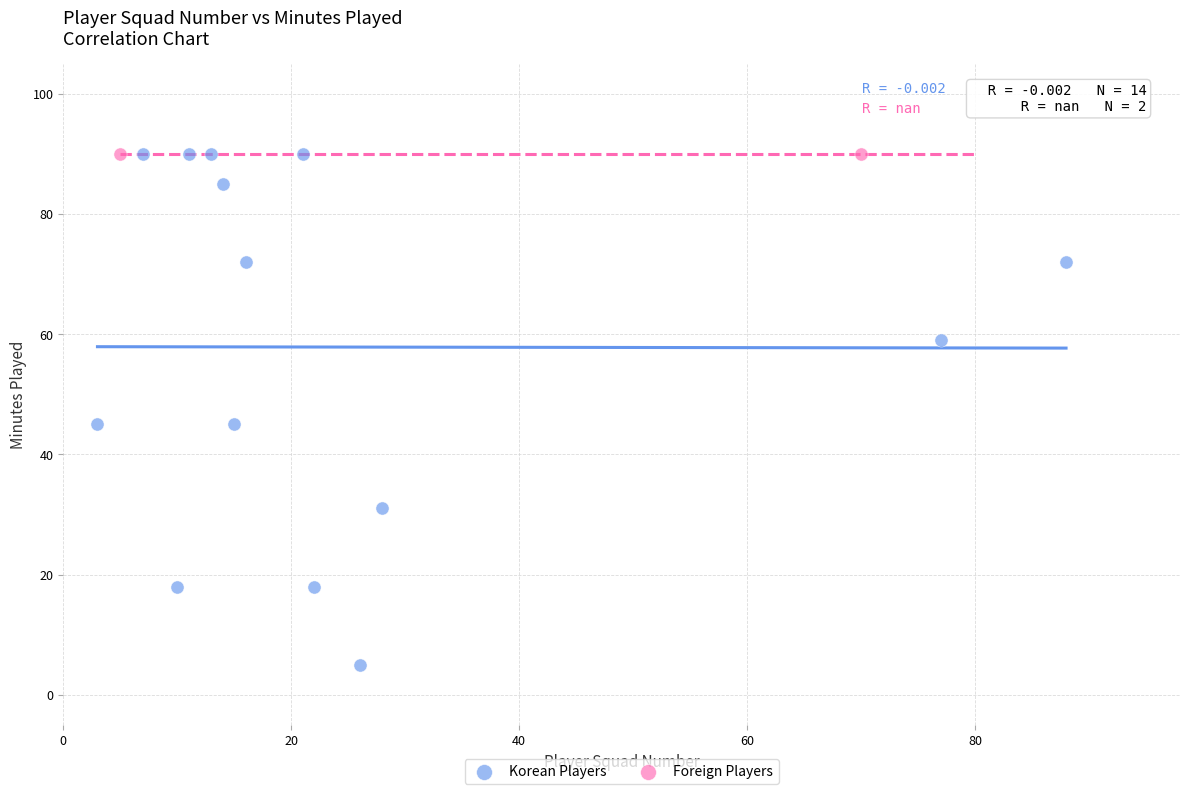

What are all the series names shown in the legend?

Korean Players, Foreign Players